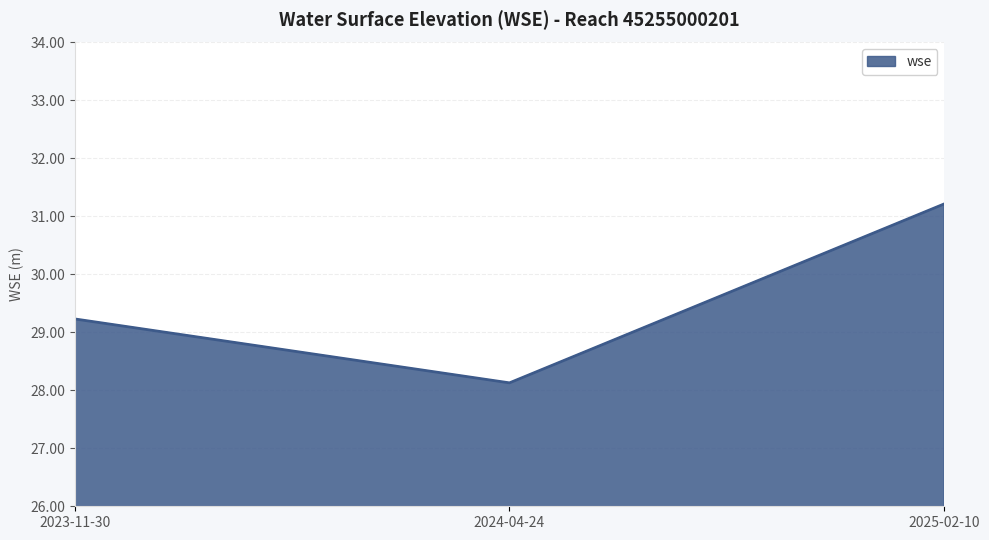

What is the sum of all values?

88.6